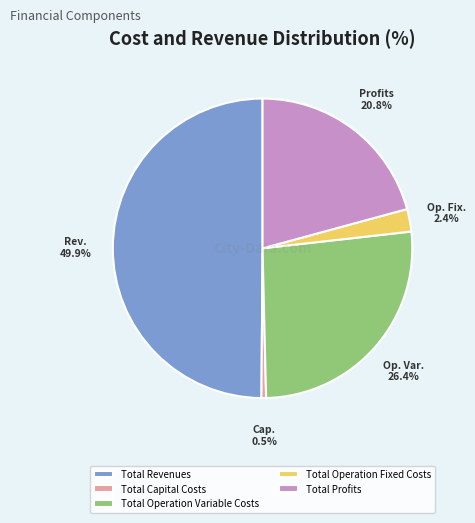

Rank the categories by value from lowest to highest.

Total Capital Costs, Total Operation Fixed Costs, Total Profits, Total Operation Variable Costs, Total Revenues